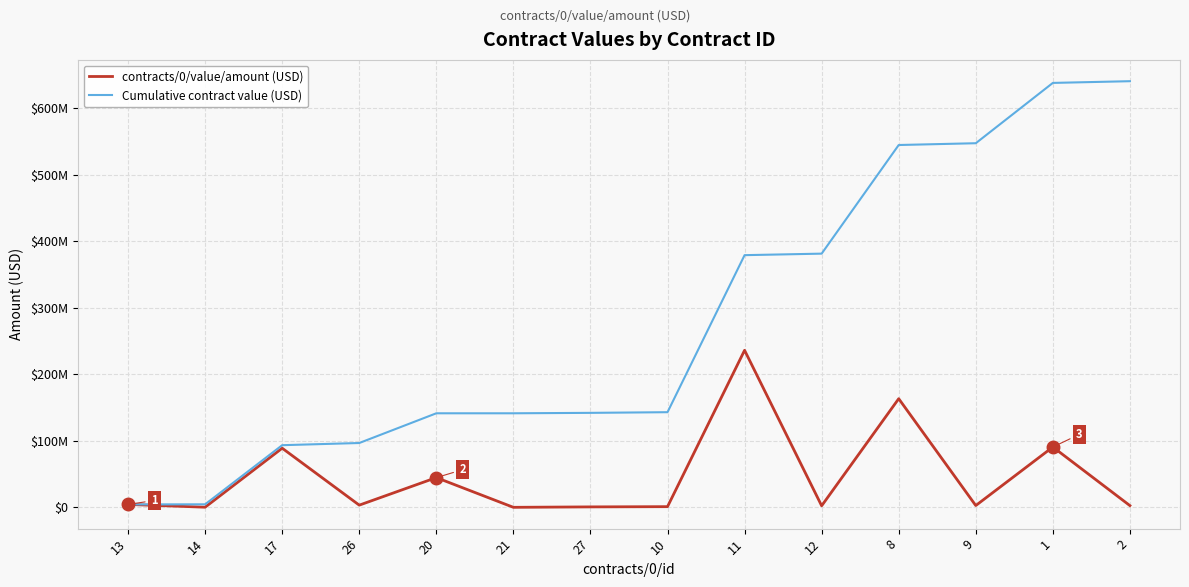

What is the total value across all series at 11?

614972035.5